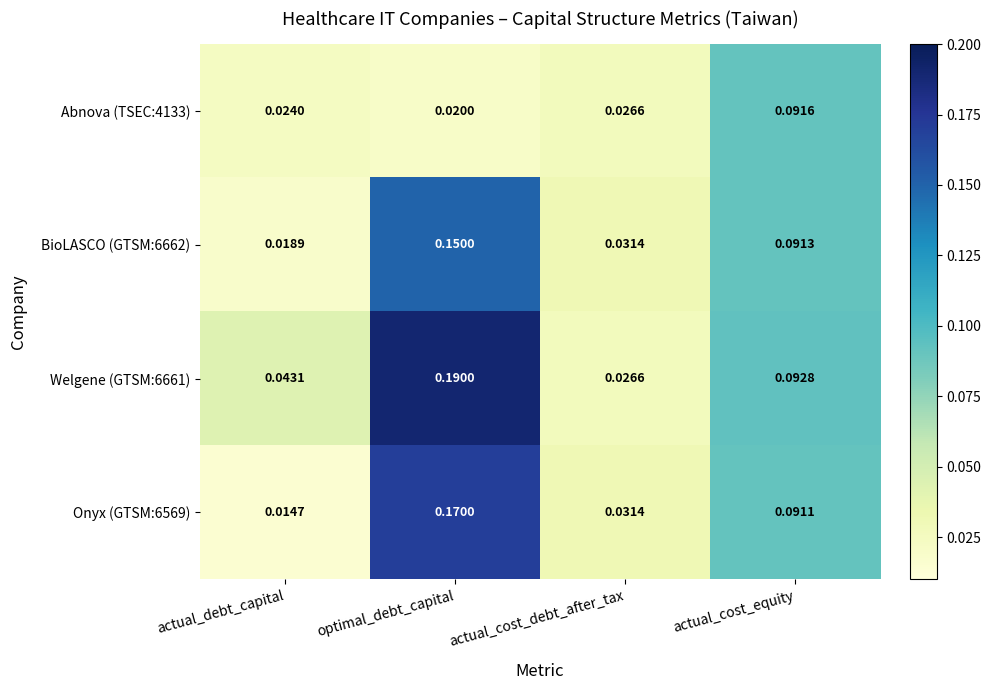

At which label is BioLASCO (GTSM:6662) closest to 0?

actual_debt_capital